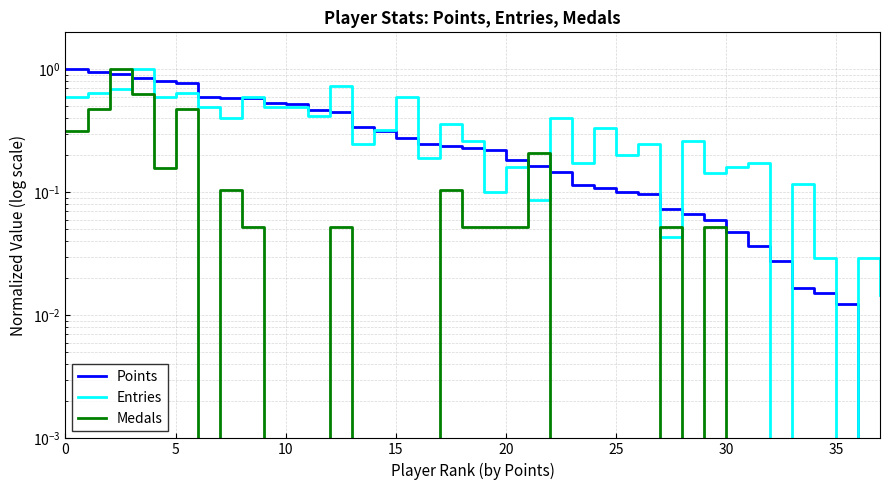

At which label is Points closest to 0?

36